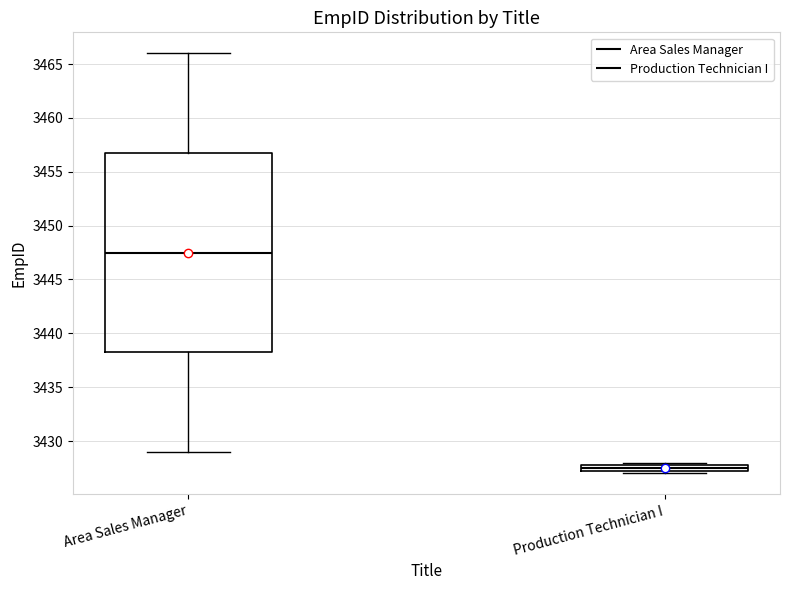

Which box is the tallest, from its lower edge to its upper edge?

Area Sales Manager